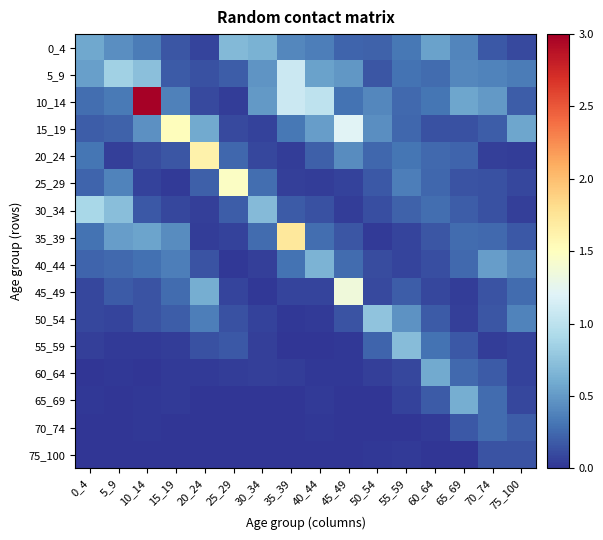

How many data points does each series have?

16